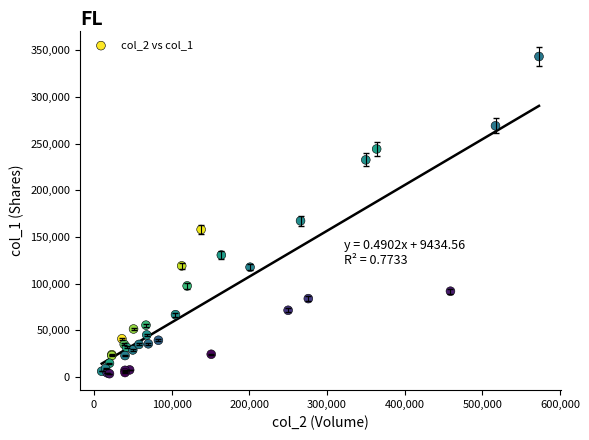

What Y value in the scatter plot is closest to 173380?

167260